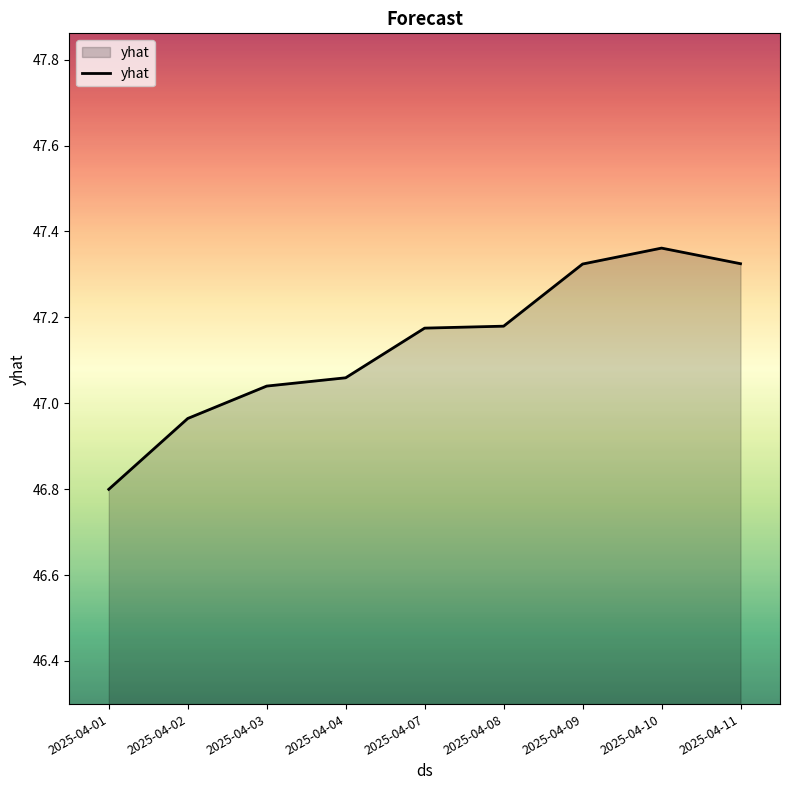

What is the difference between the maximum and minimum values?

0.6